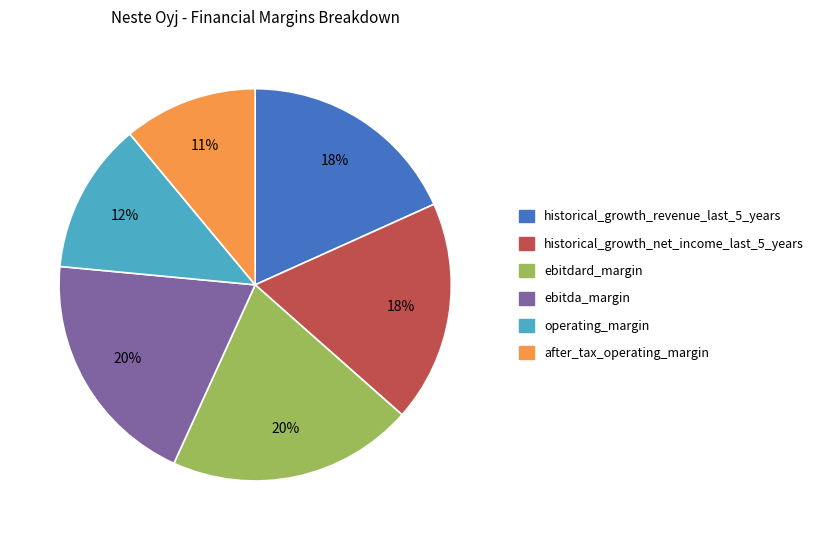

To the nearest percent, what portion does operating_margin represent?

12%